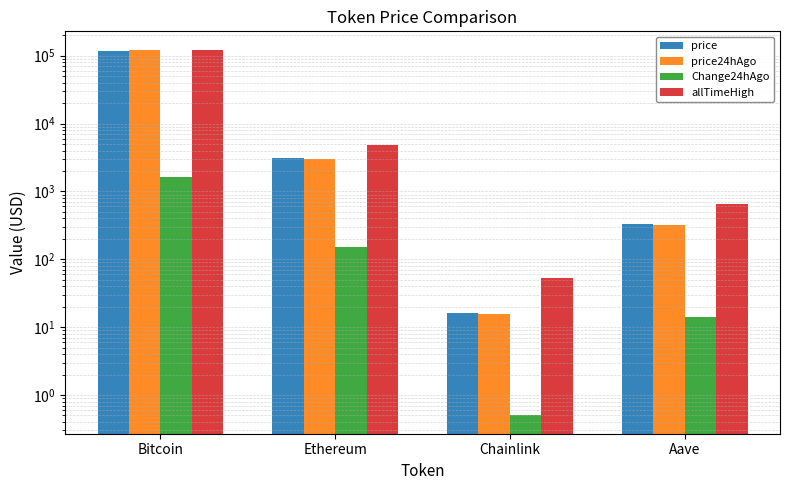

What is the label of the 2nd bar from the left?

Ethereum